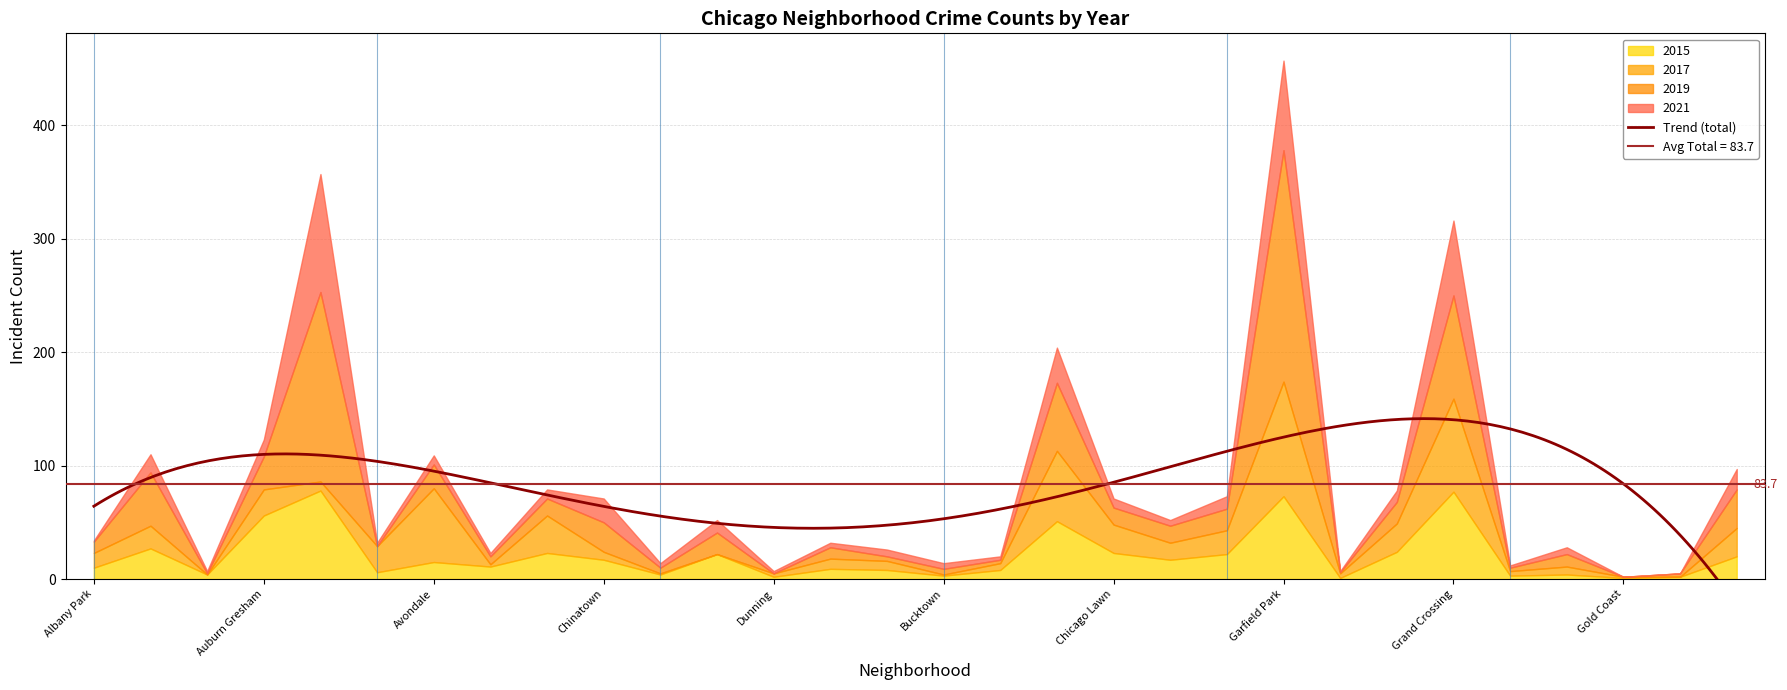

Between which two adjacent categories do 2019 and 2017 first intersect?

Albany Park and Armour Square